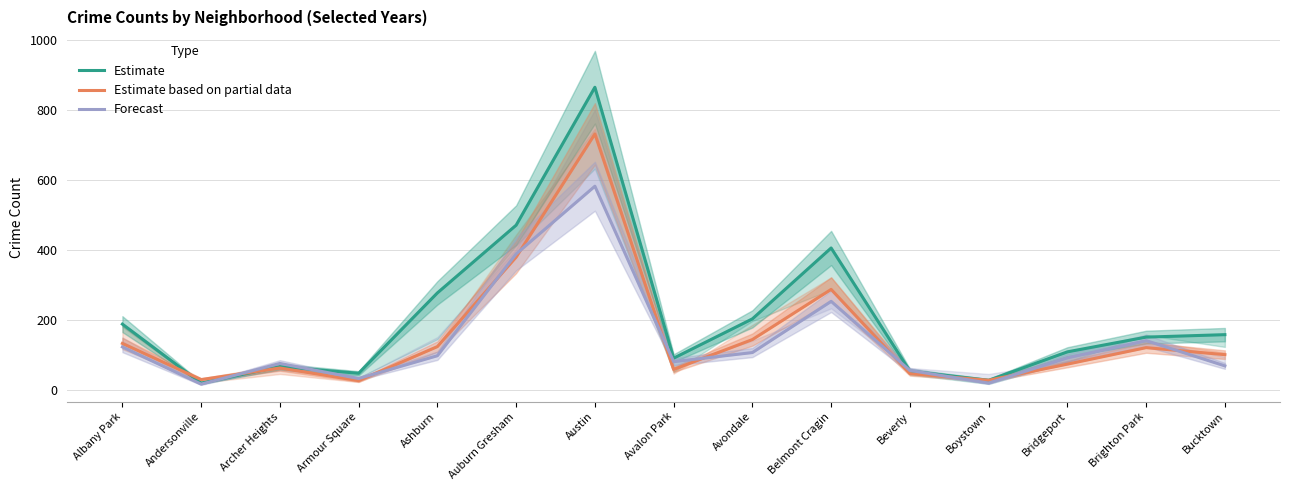

Is it true that Estimate equals 1215 at Austin?

False